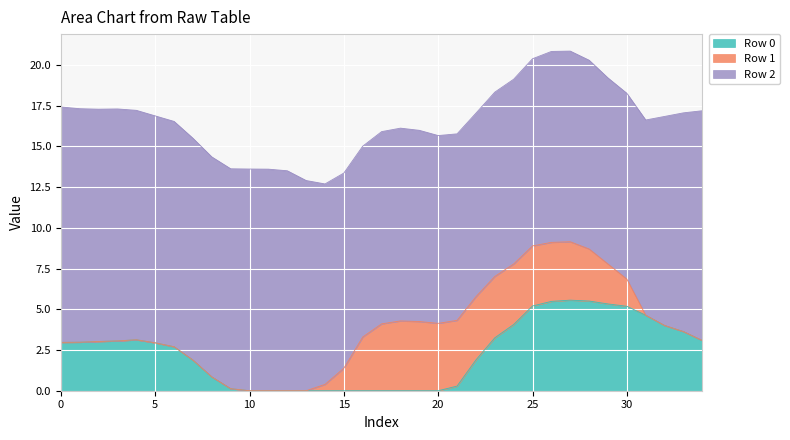

True or false: Row 2 and Row 1 intersect in this chart.

False